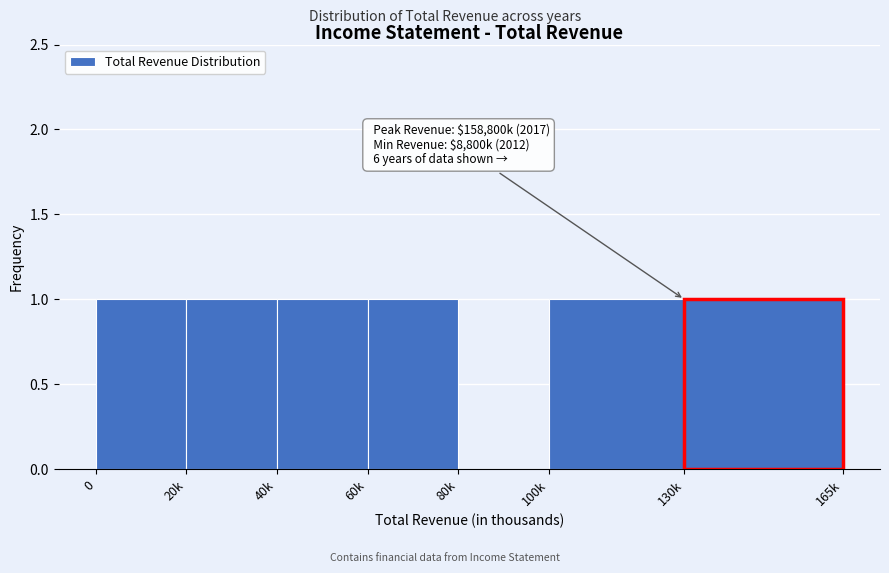

Reading left to right, extract all data points from this chart.

0=1	20k=1	40k=1	60k=1	80k=0	100k=1	130k=1